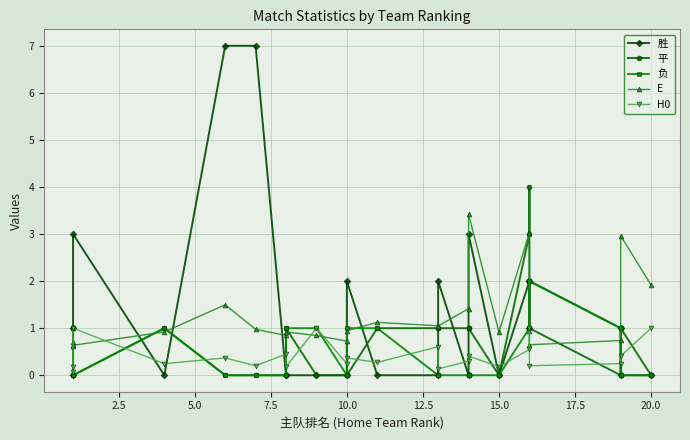

Is it true that E equals 0.4 at 2.5?

False